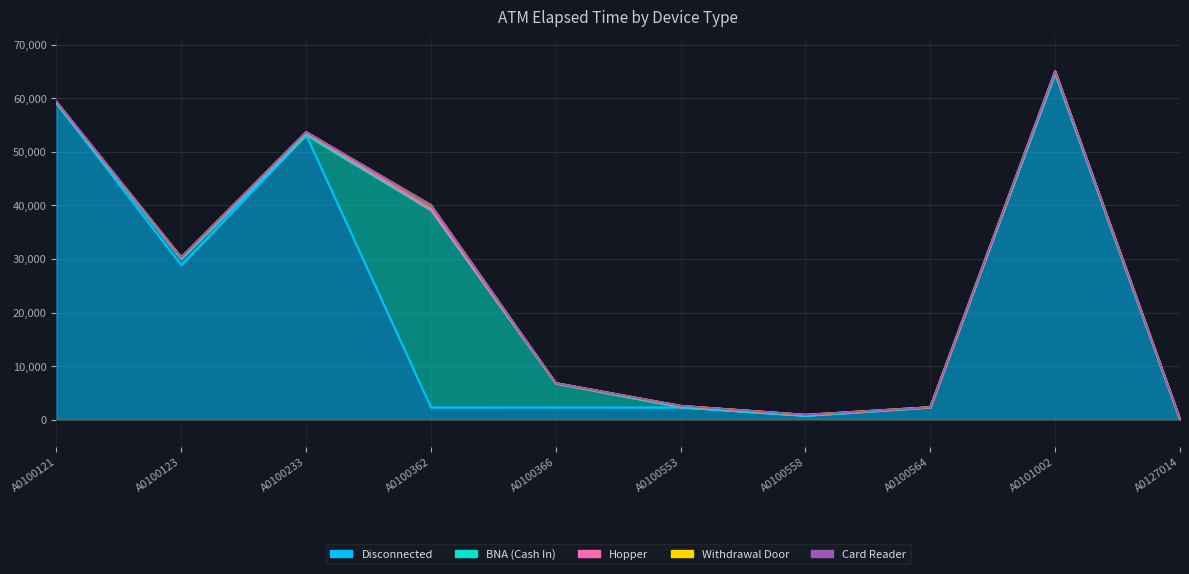

What is the difference between the highest and lowest values at A0100362?

36775